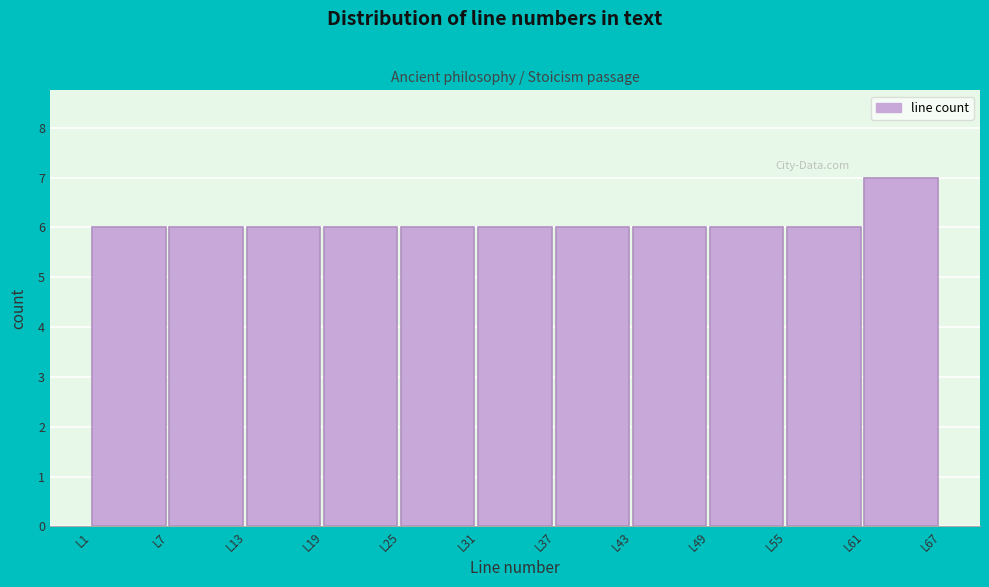

How tall is the bar that spans 25 to 31 on the x-axis? The values are not printed on the chart, so give them approximately, as read against the axis.

6